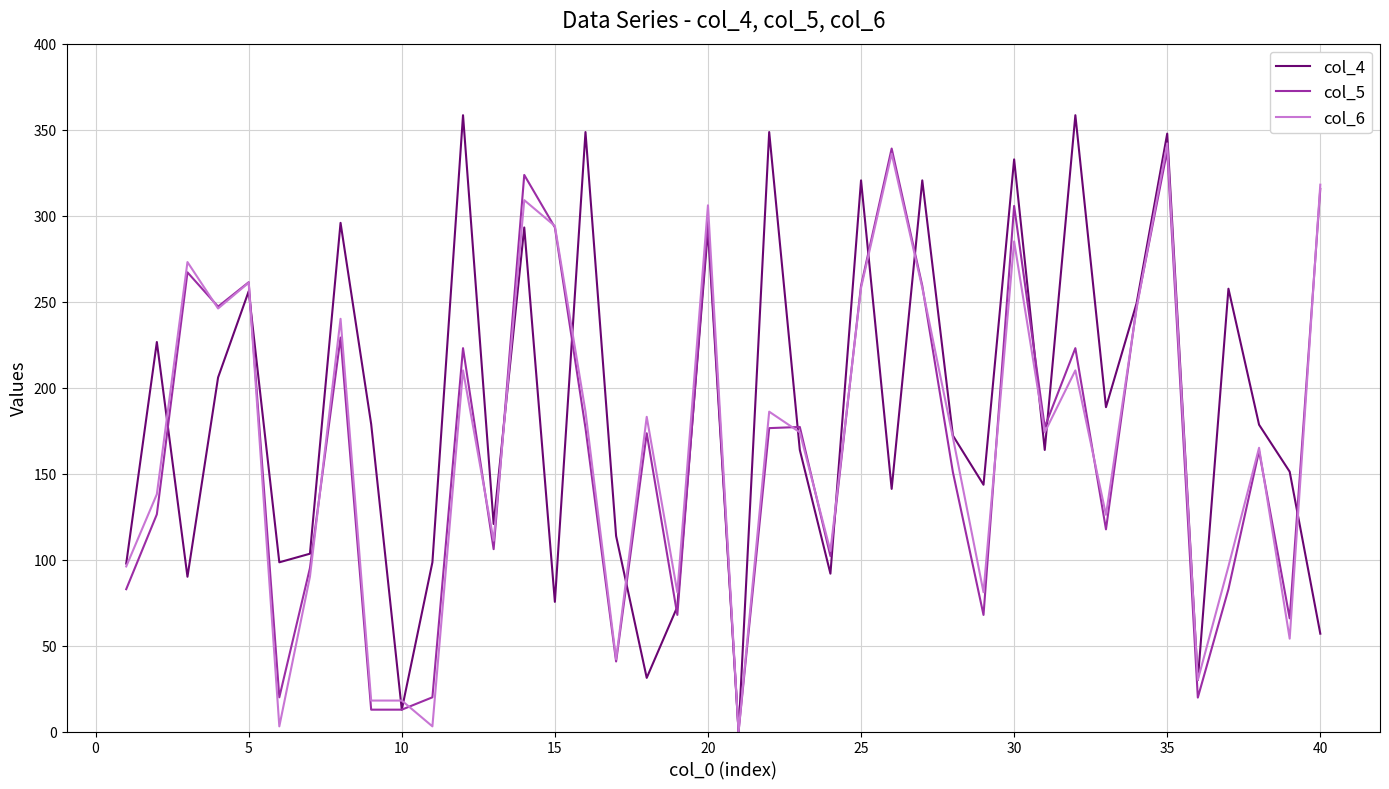

What are all the series names shown in the legend?

col_4, col_5, col_6